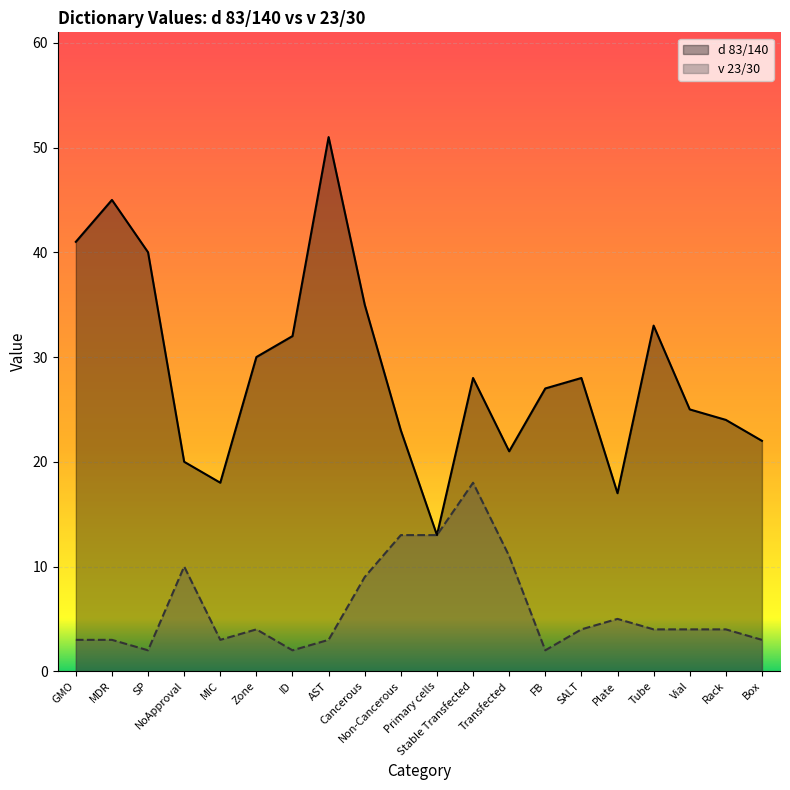

Reading left to right, transcribe all the data shown in this chart.

d 83/140: 41	45	40	20	18	30	32	51	35	23	13	28	21	27	28	17	33	25	24	22
v 23/30: 3	3	2	10	3	4	2	3	9	13	13	18	11	2	4	5	4	4	4	3